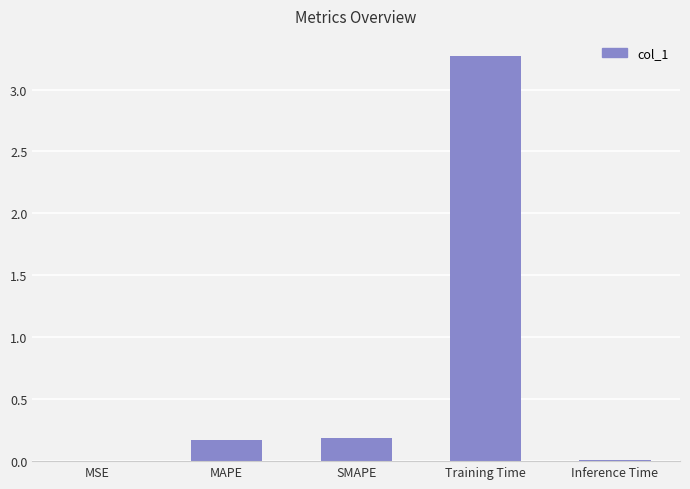

What is the approximate value at Training Time?

3.3